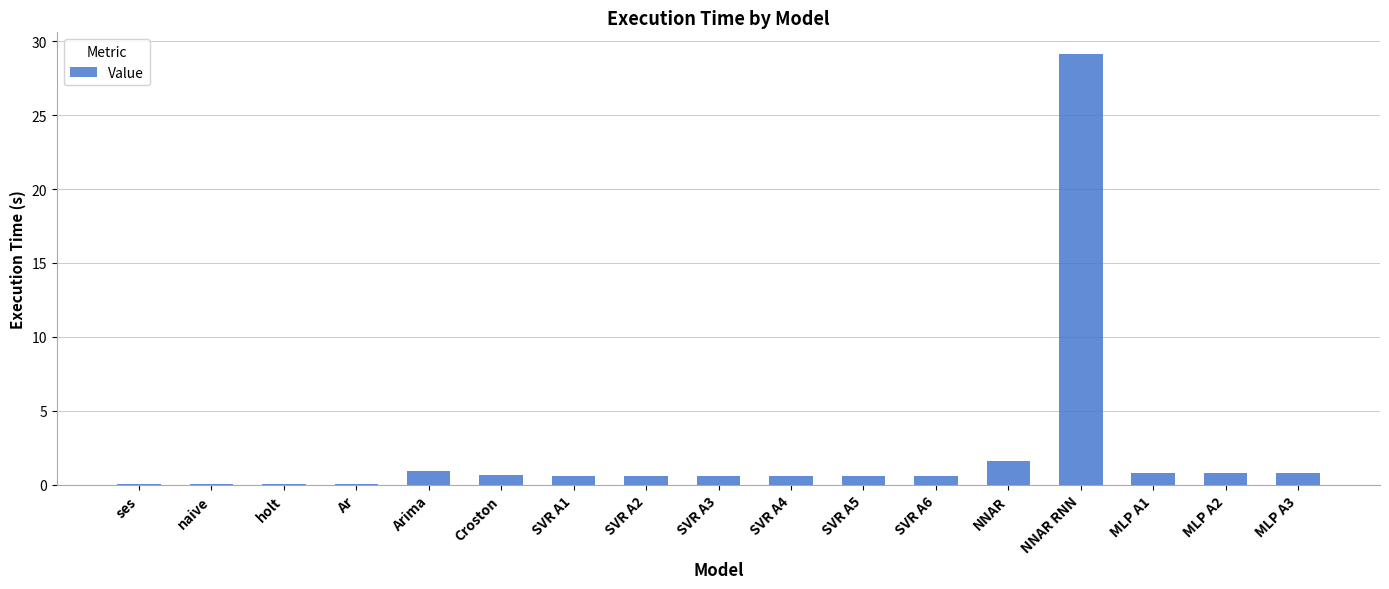

Is it true that the value at SVR A2 is 0.6?

True